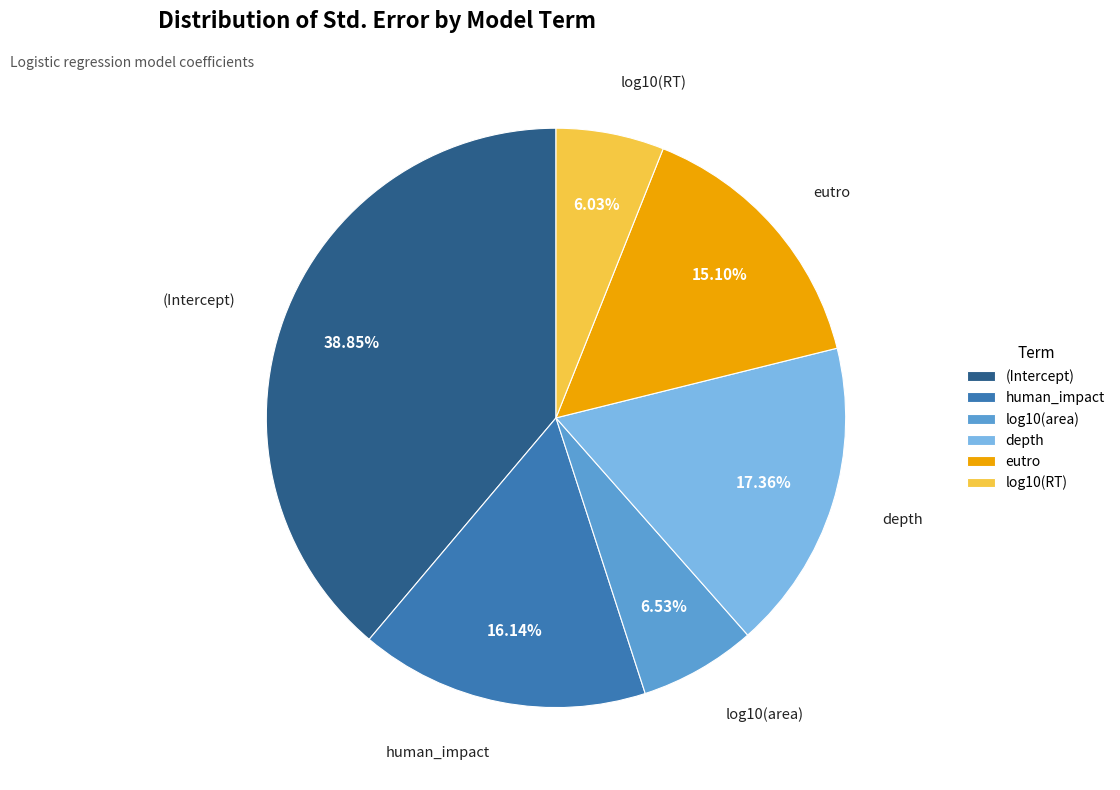

To the nearest percent, what portion does log10(RT) represent?

6%